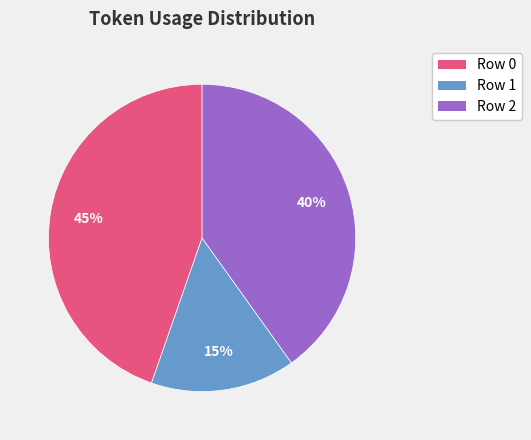

How many slices are in this pie chart?

3